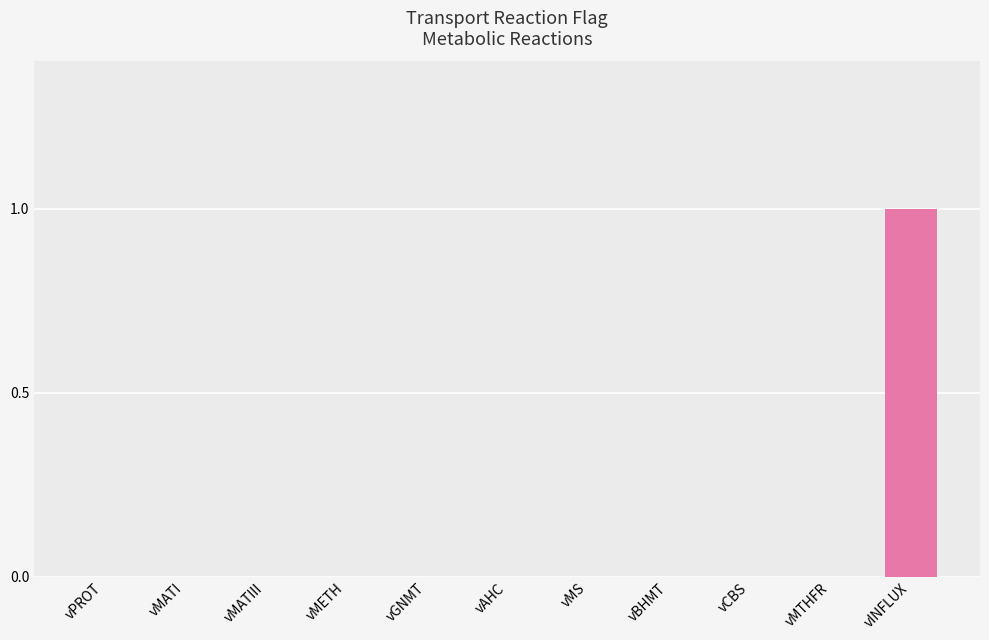

True or false: the data shows 0 at vGNMT.

True